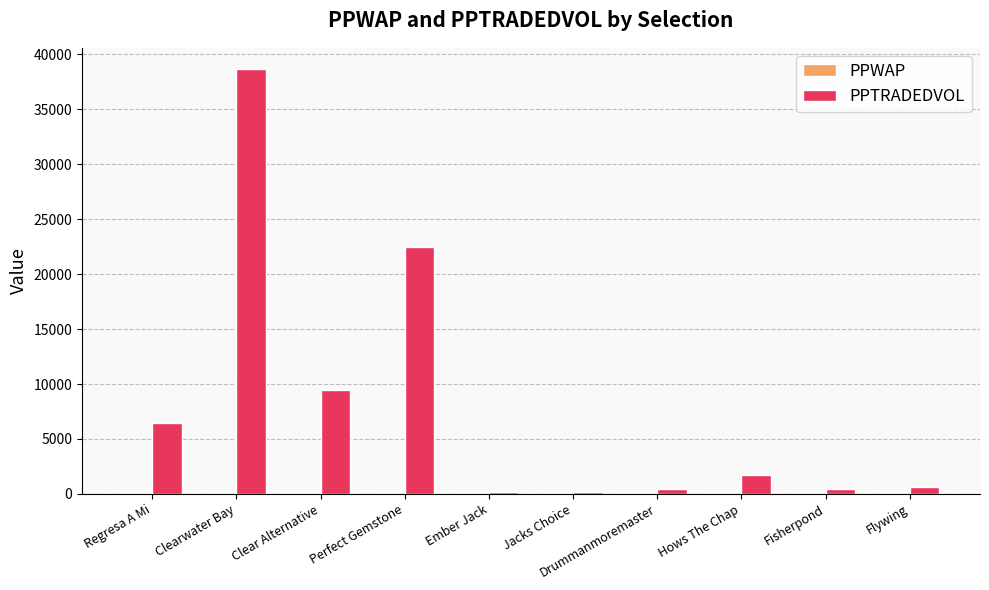

At which category is the sum across all series the highest?

Clearwater Bay